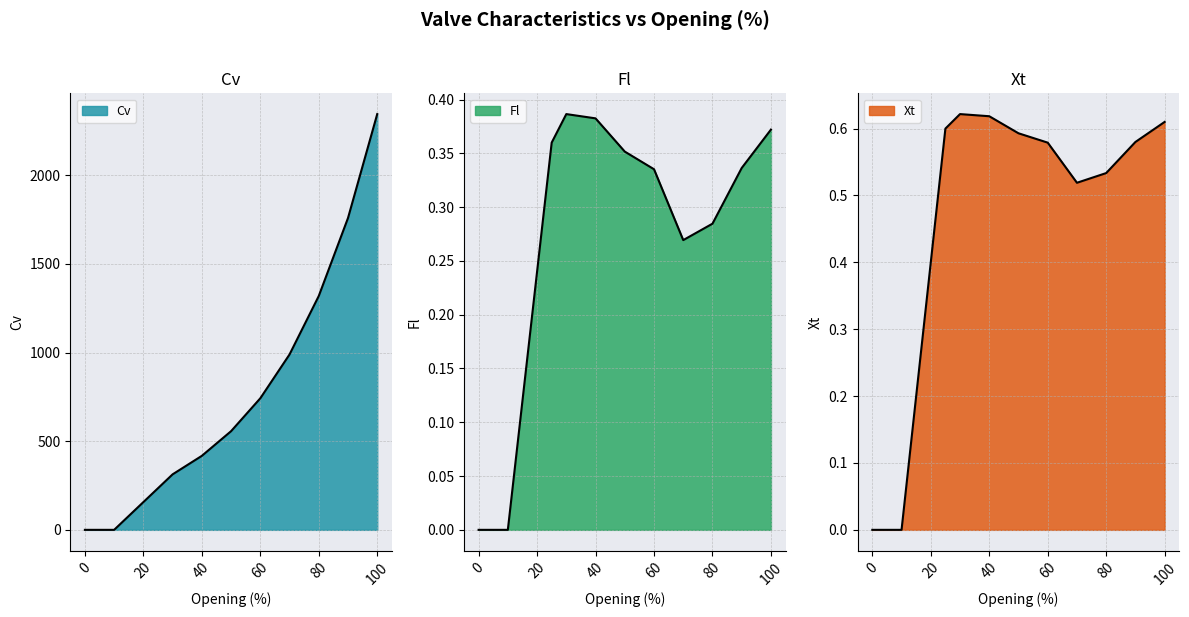

What is the highest value of the Xt series?

0.6